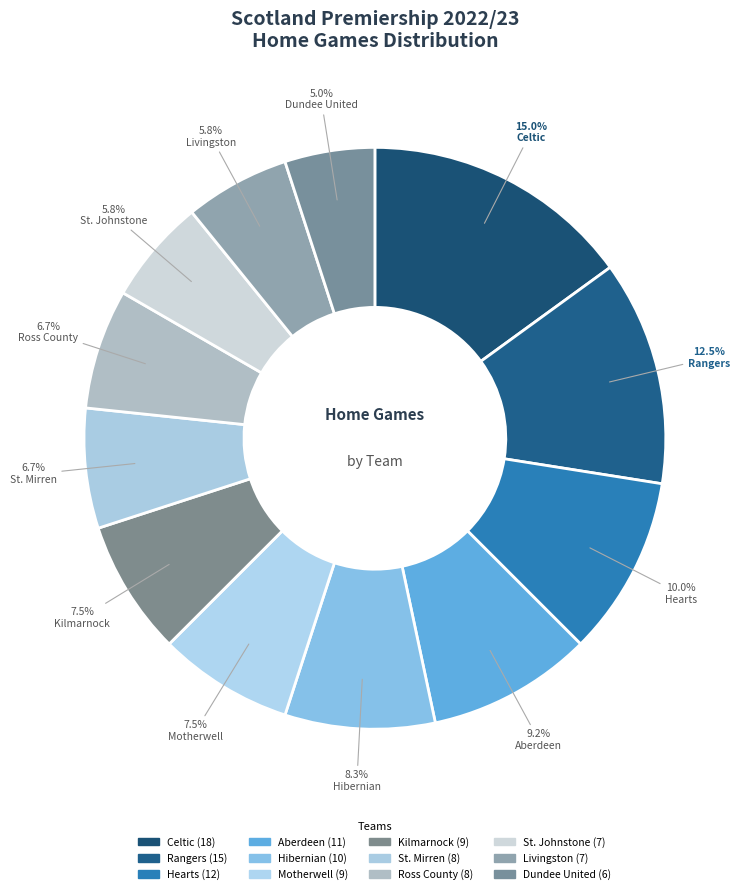

Rank the categories by value from highest to lowest.

Celtic, Rangers, Hearts, Aberdeen, Hibernian, Motherwell, Kilmarnock, St. Mirren, Ross County, St. Johnstone, Livingston, Dundee United